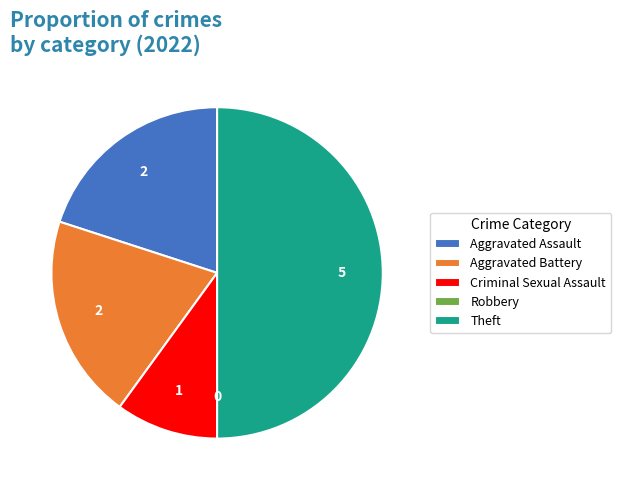

Which category has the biggest portion of the pie?

Theft